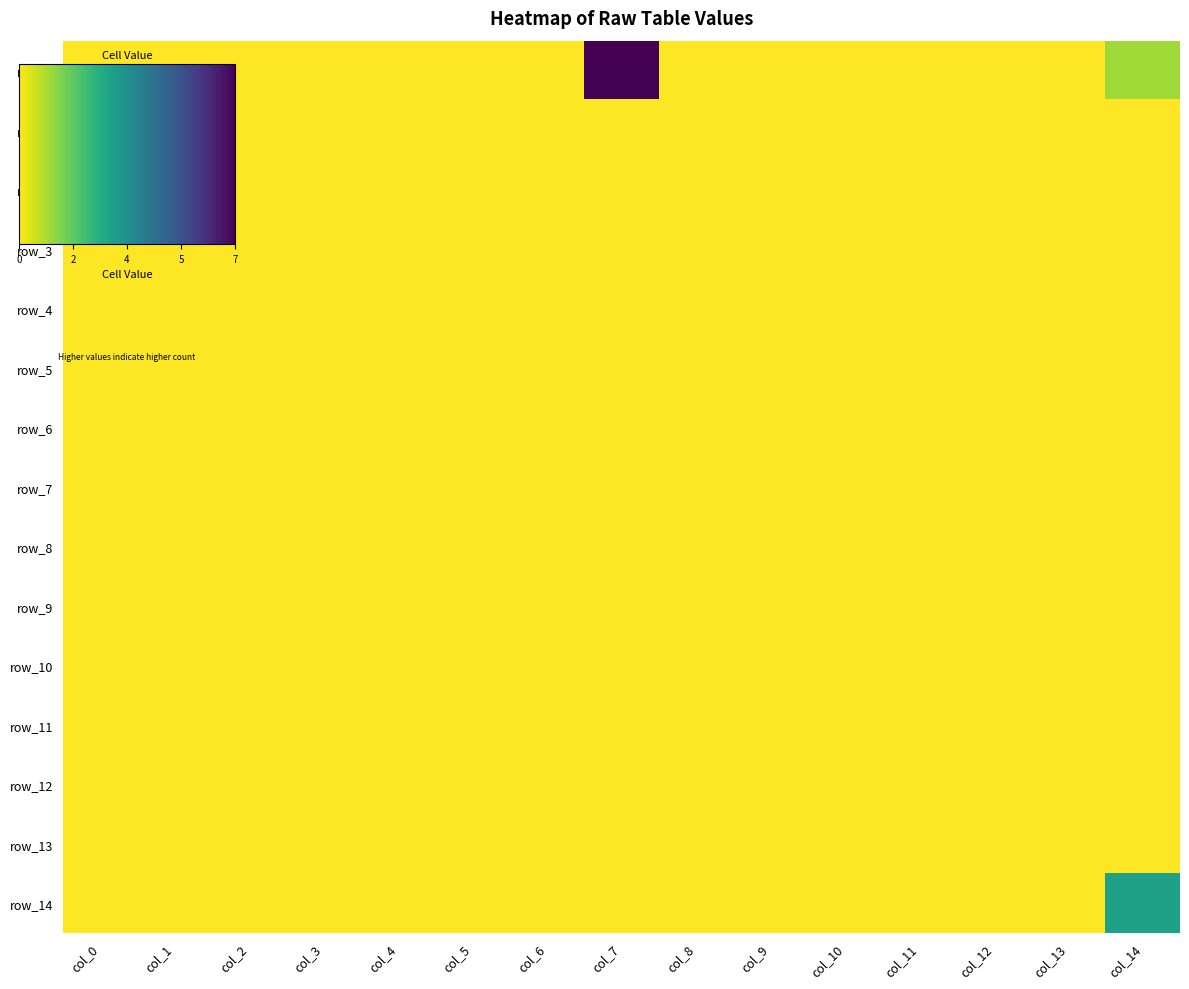

Is the value of row_11 at col_5 greater than the value of row_4 at col_1?

No